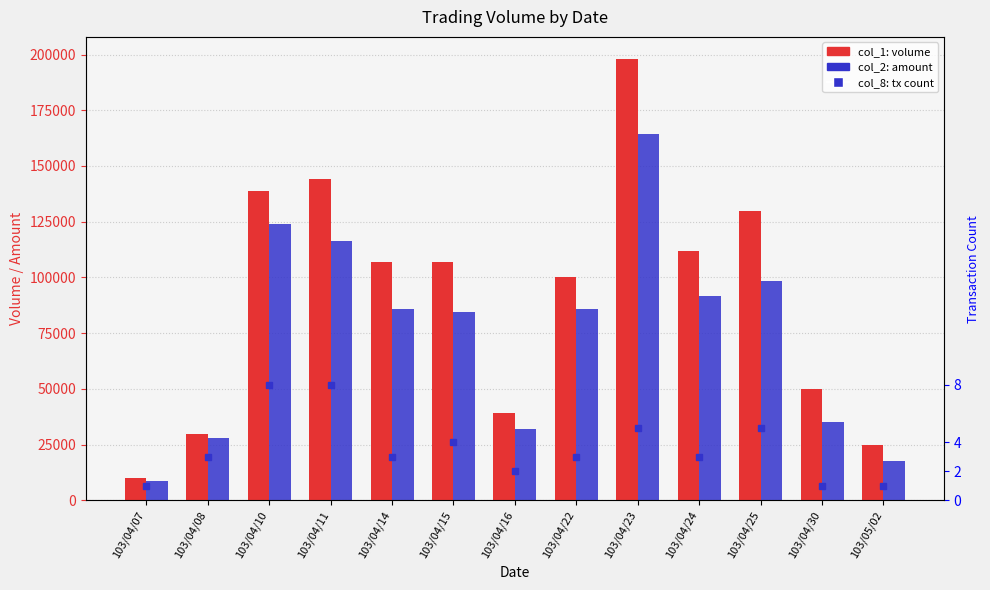

List the series in order of their overall mean, lowest first.

col_8 (count), col_2 (amount), col_1 (volume)